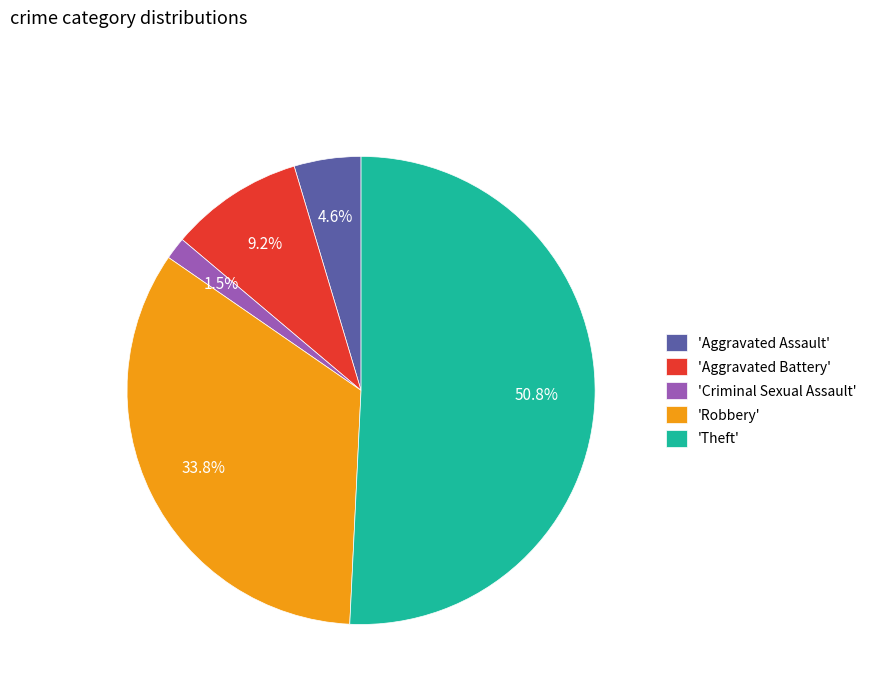

What is the largest slice in the pie chart?

'Theft'